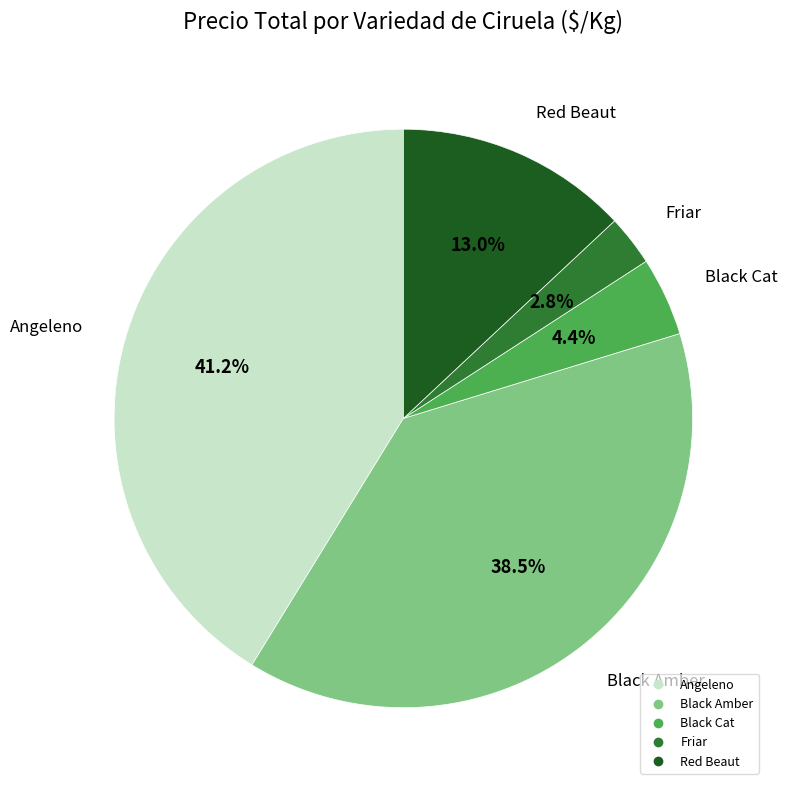

Is there a majority slice in this chart?

No